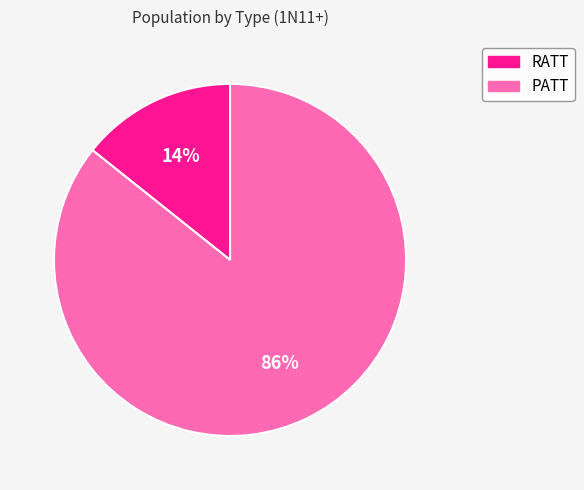

Between RATT and PATT, which is larger?

PATT